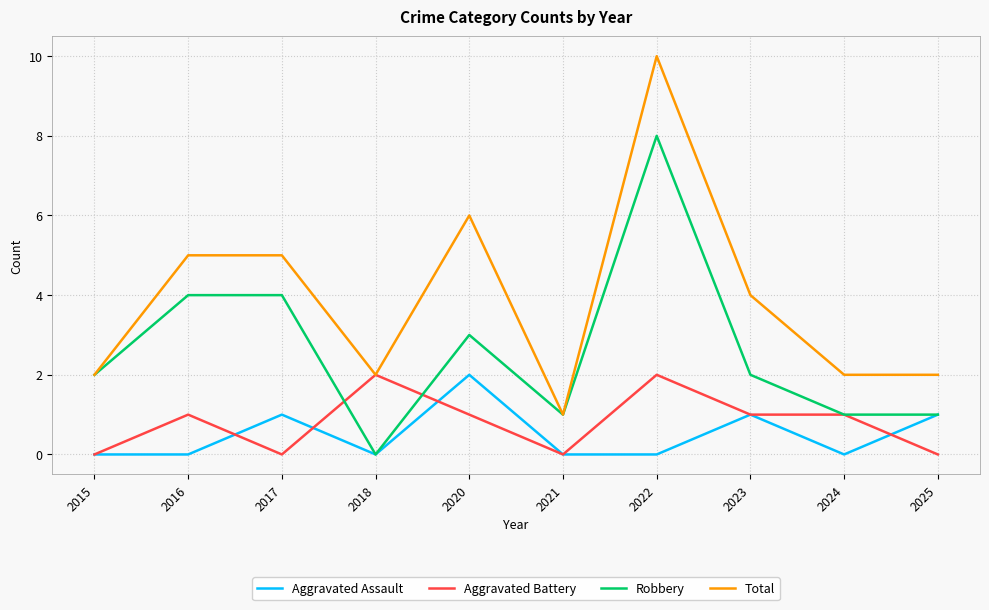

How many Robbery values are between 1 and 4?

8